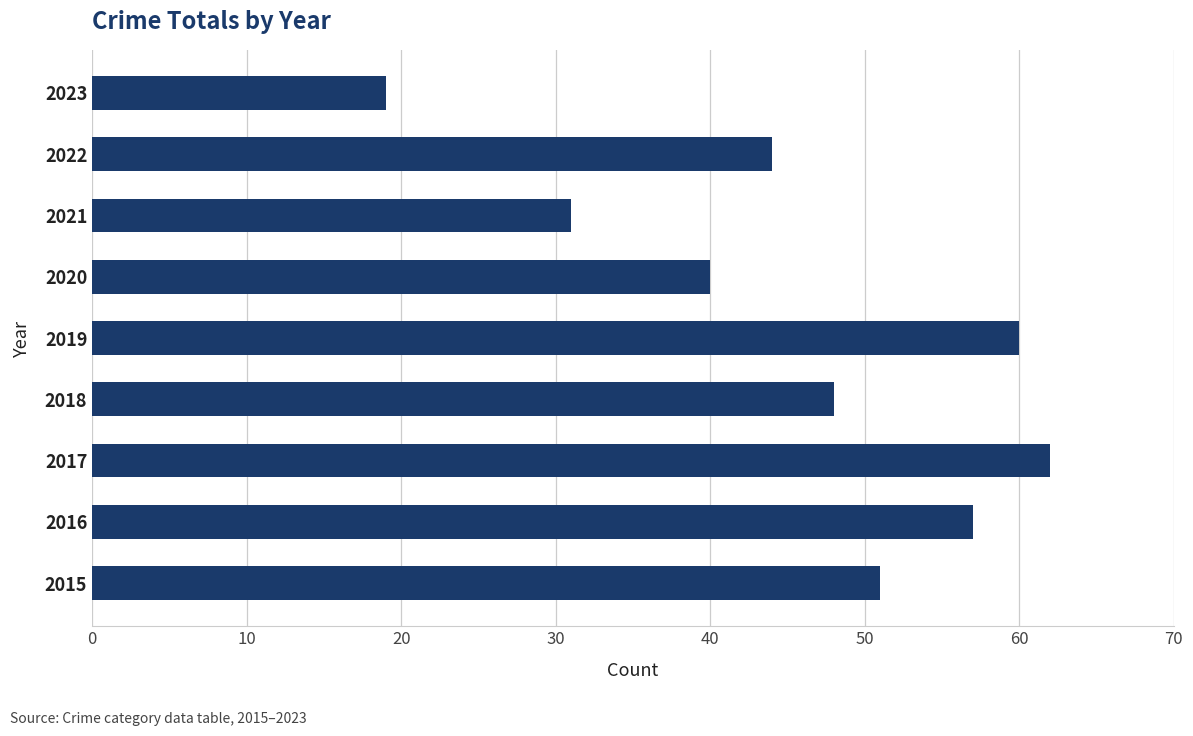

Which category has the highest value across all series?

2017